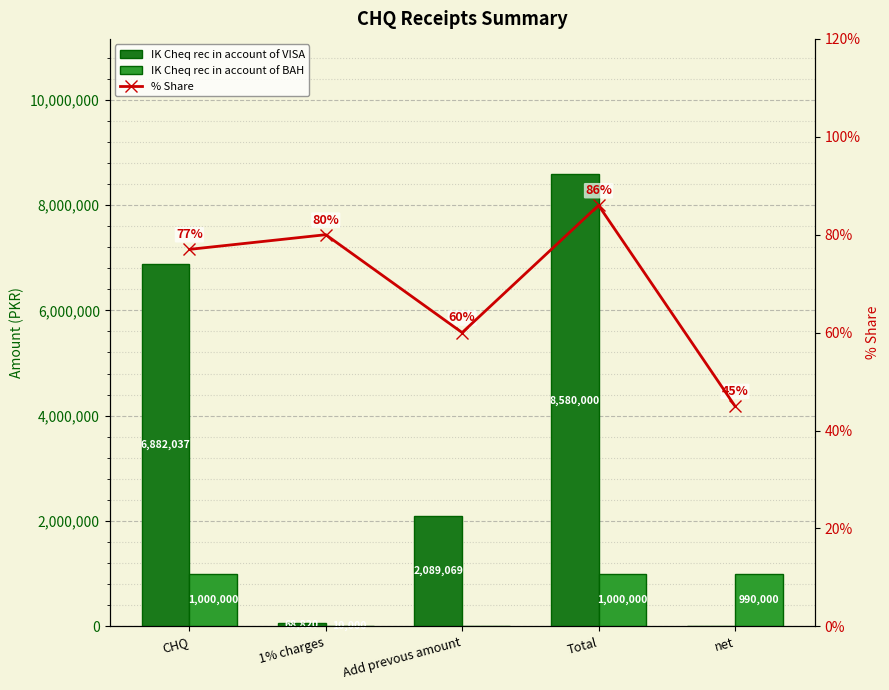

Between Add prevous amount and net, which is larger?

Add prevous amount